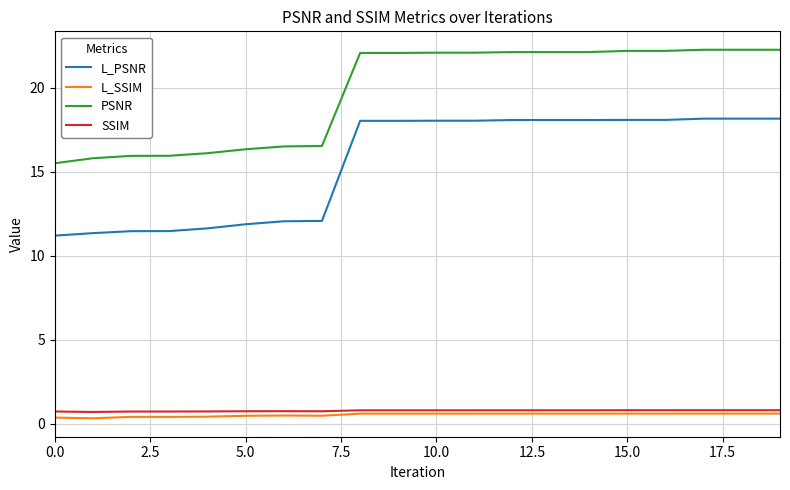

True or false: SSIM and L_SSIM intersect in this chart.

False